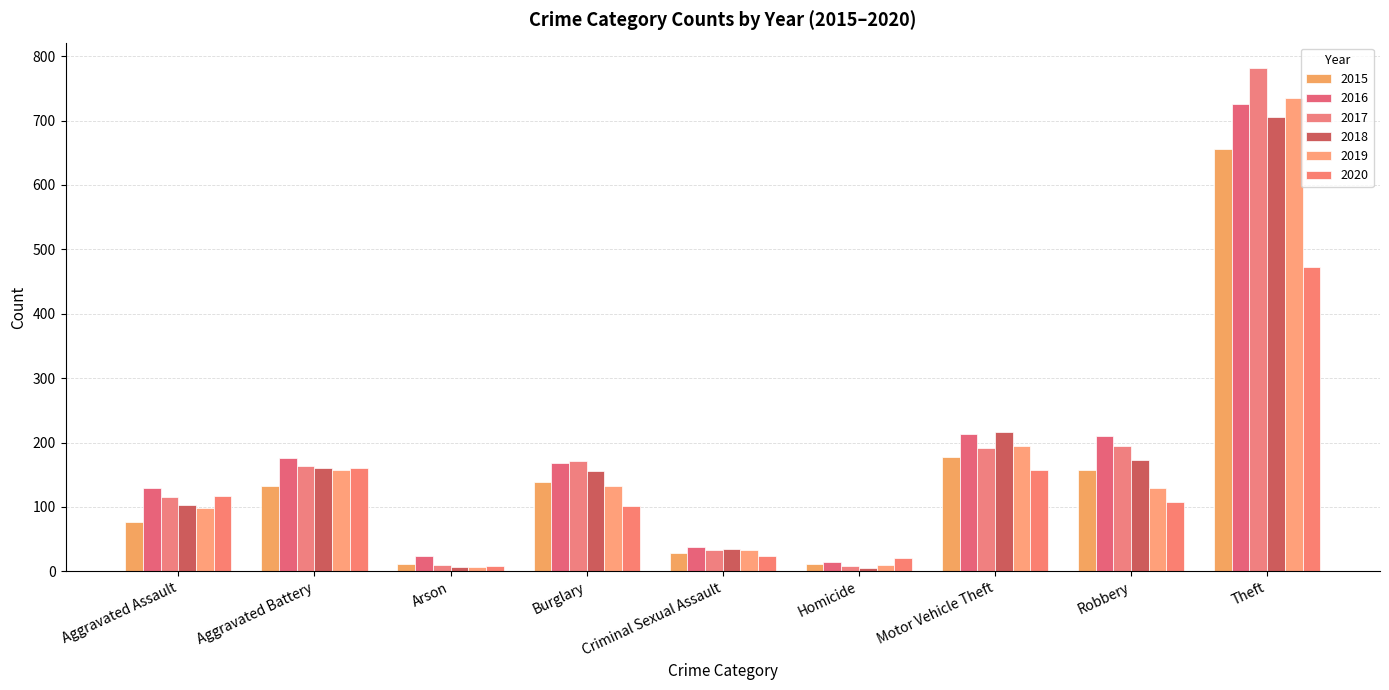

Which series has the widest spread of values?

2017